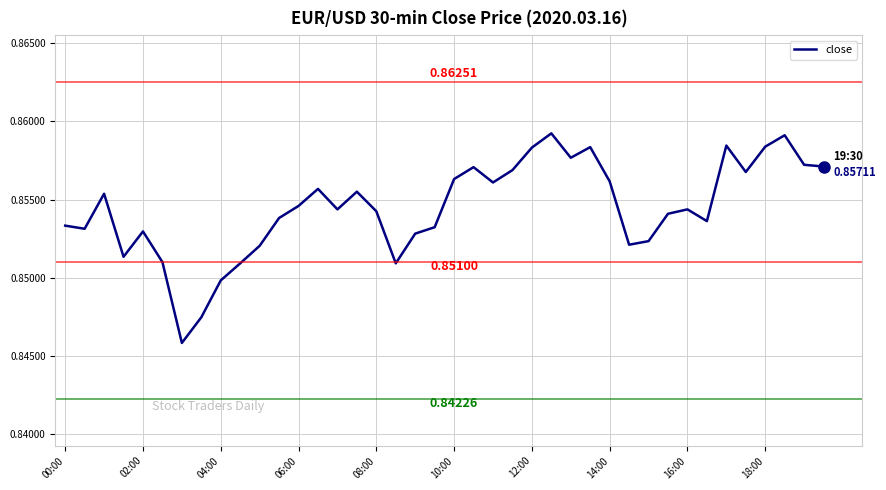

Does the chart have visible grid lines?

Yes